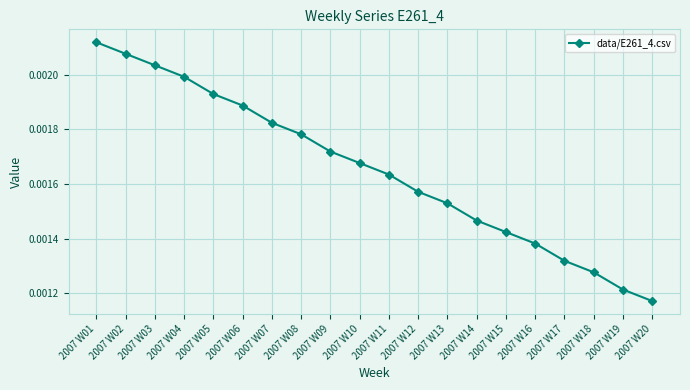

How many lines are shown in the chart?

1